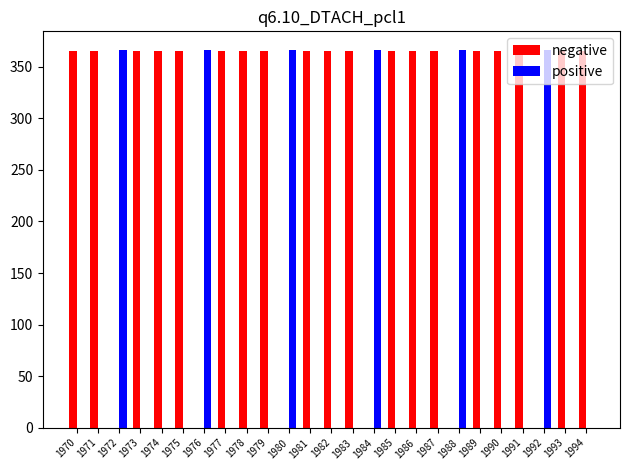

What is the greatest value displayed?

366